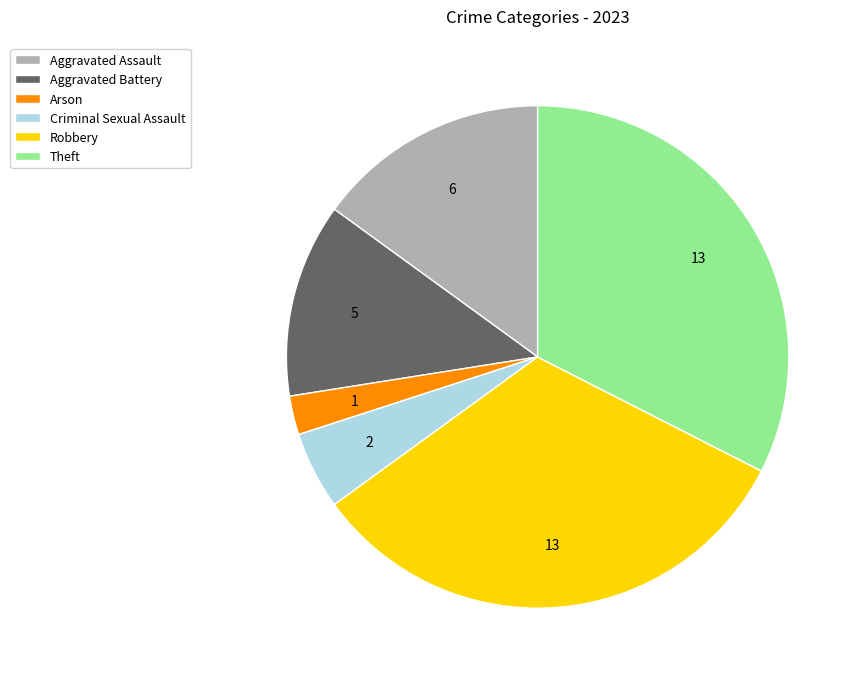

Approximately how many times larger is the value at Arson compared to Criminal Sexual Assault?

0.5